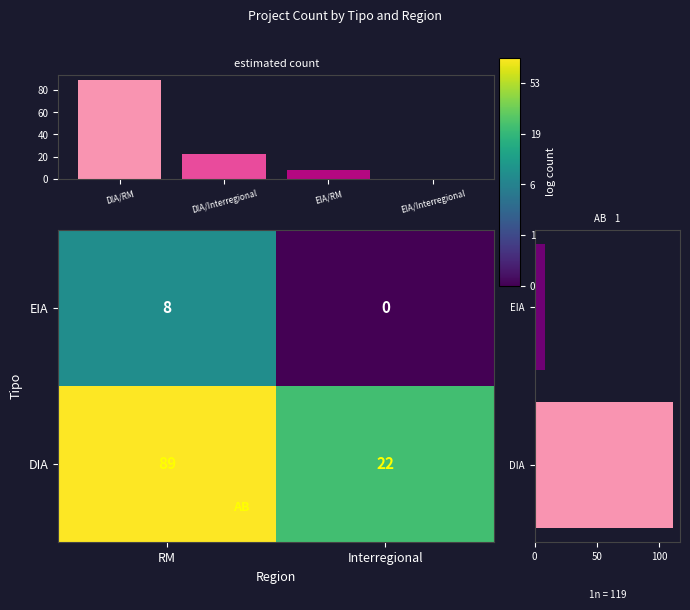

The value at EIA/Interregional is 37. True or false?

False